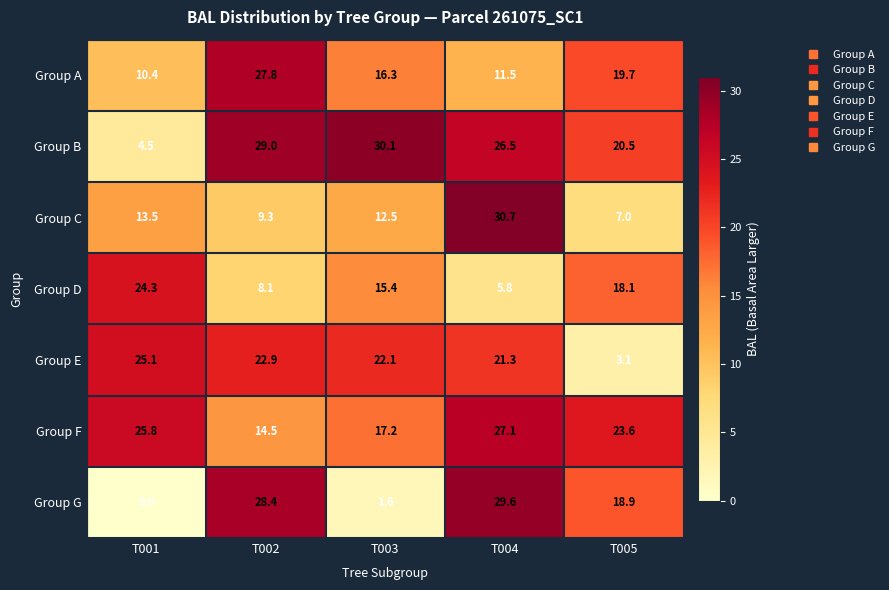

What is the difference between the highest and lowest values at T004?

24.9